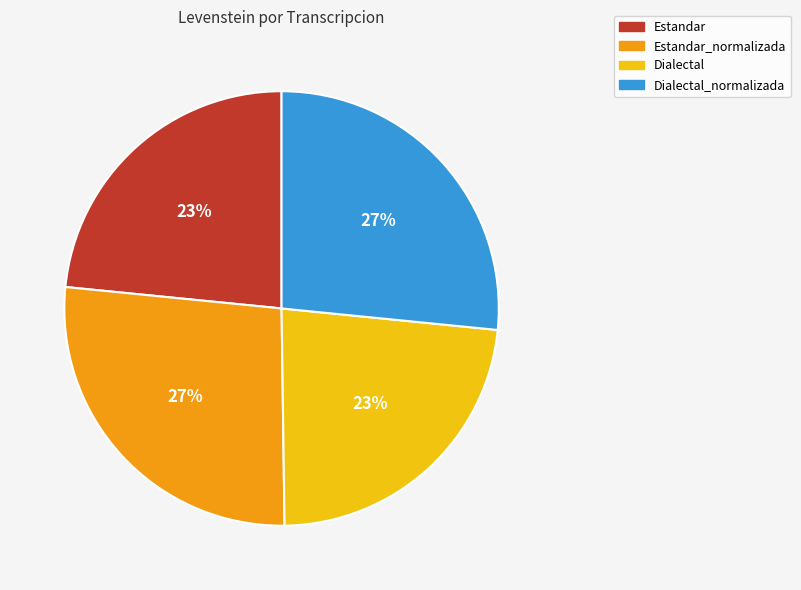

Is there any slice that represents more than half of the pie?

No